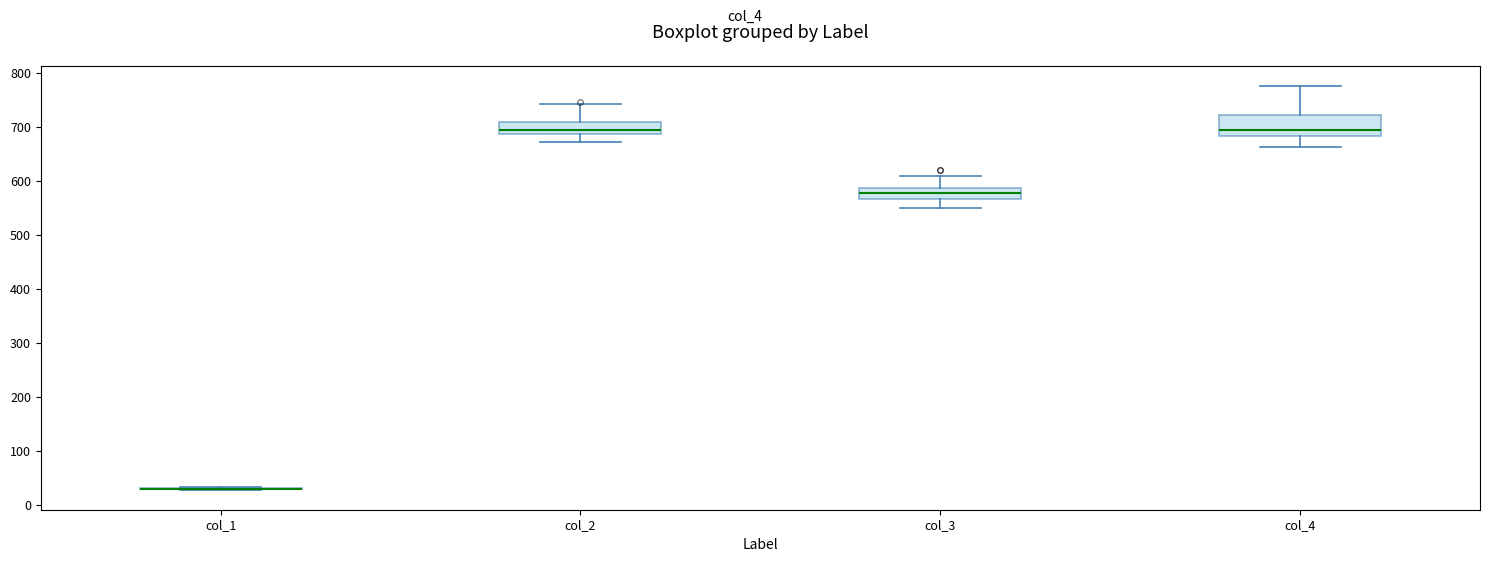

Reading left to right, read every box against the y-axis: the position of its median line, the range the box covers, and the ends of its whiskers. The values are not printed on the chart, so give them approximately, as read against the axis.

col_1: box collapsed to a line at 30, whiskers 30 to 30
col_2: median 690 (just above the box's lower edge), box 690 to 710, whiskers 670 to 740
col_3: median 580, box 570 to 590, whiskers 550 to 610
col_4: median 690, box 680 to 720, whiskers 660 to 780